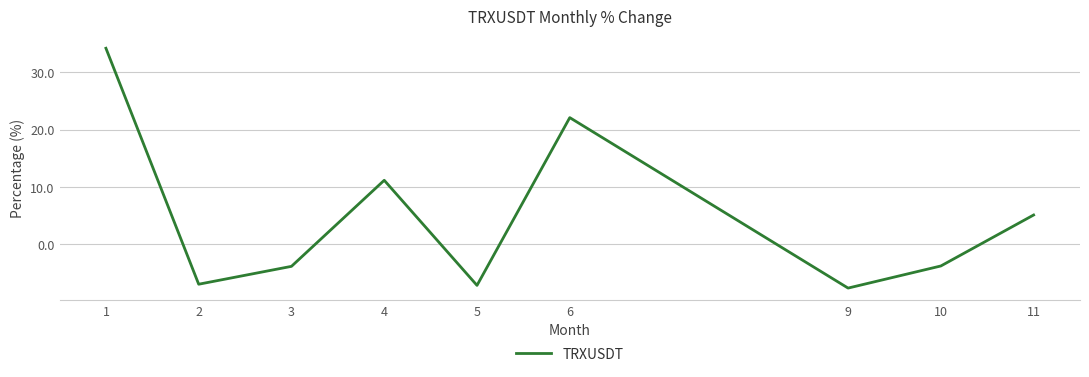

What is the minimum value shown in the chart?

-7.7